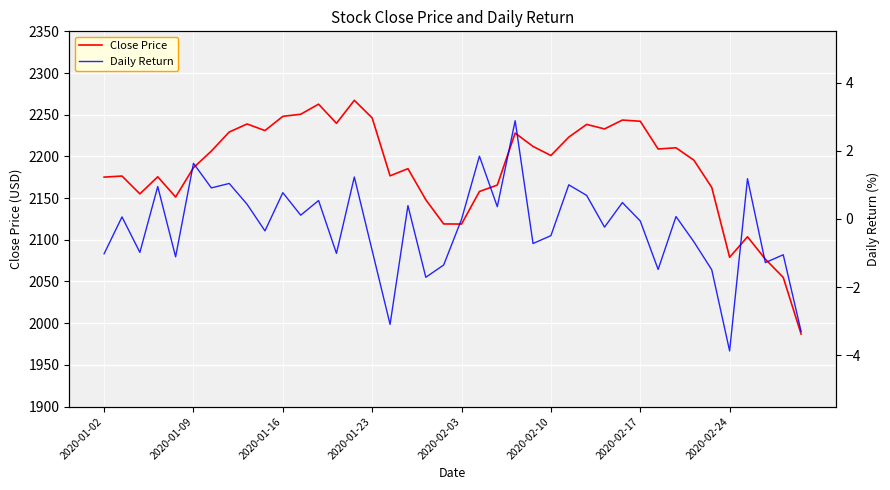

What is the lowest value of the Close Price series?

1987.0